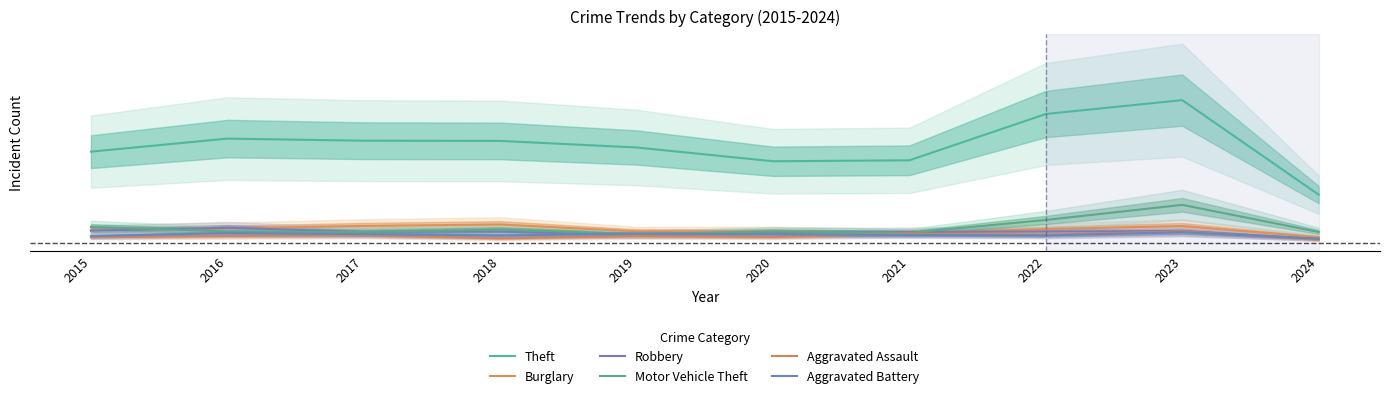

Where is the first local maximum for Robbery?

2016